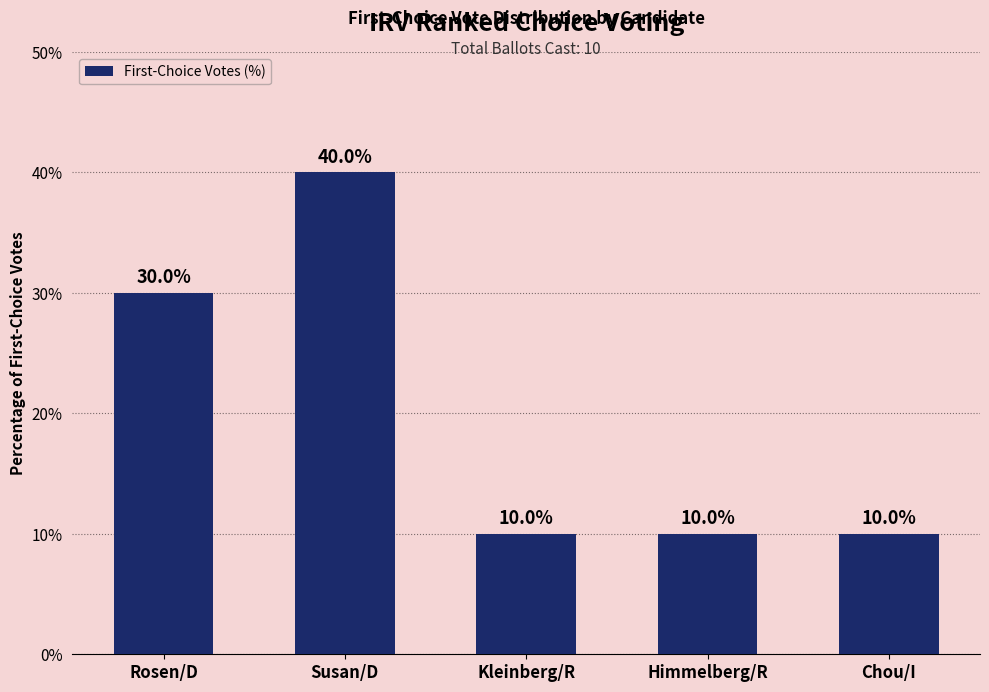

What is the change in value from Susan/D to Kleinberg/R?

-30